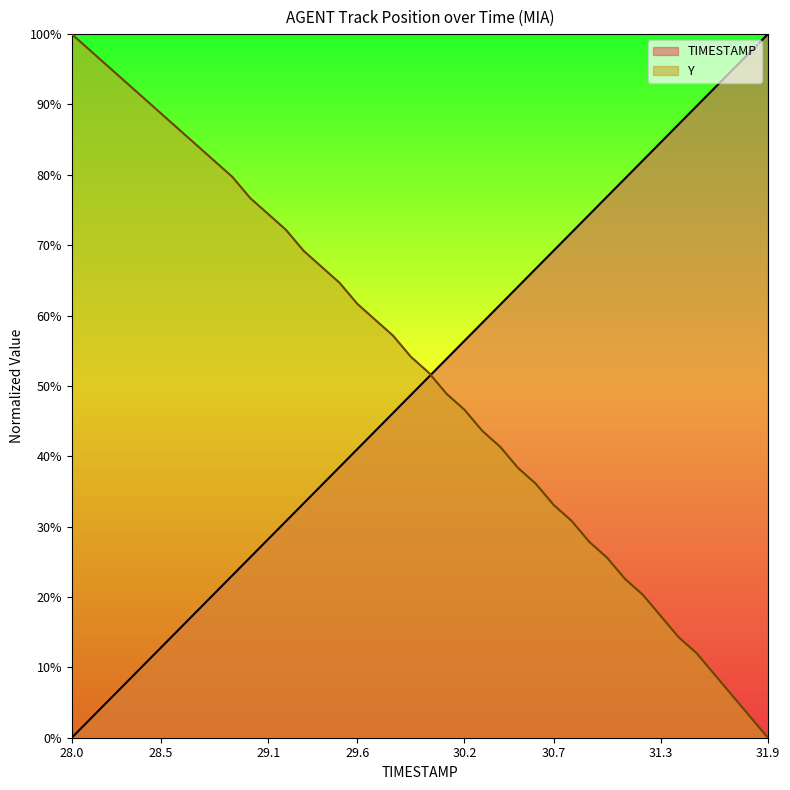

Does the chart display data point markers on the line(s)?

No